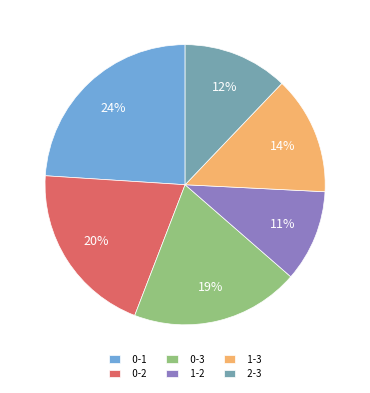

Count the number of slices in the pie.

6